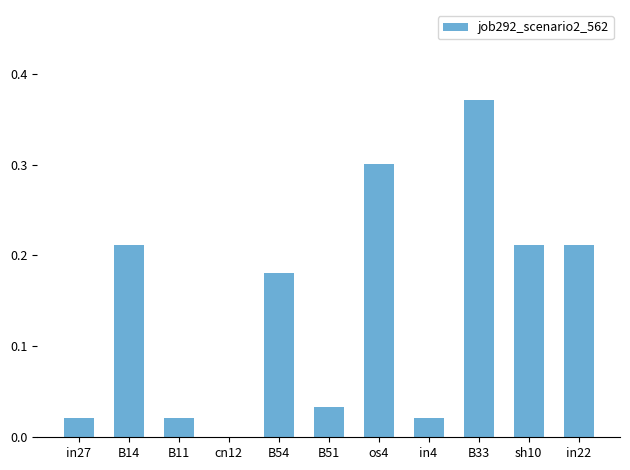

What is the sum of all values?

1.6